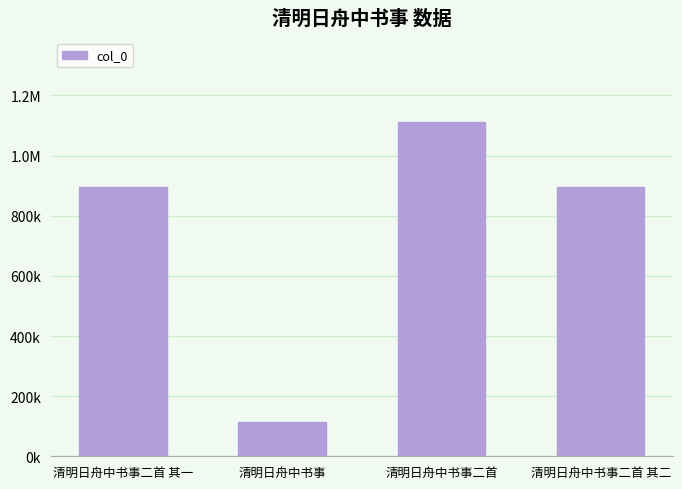

At which label does the data first exceed 896663?

清明日舟中书事二首